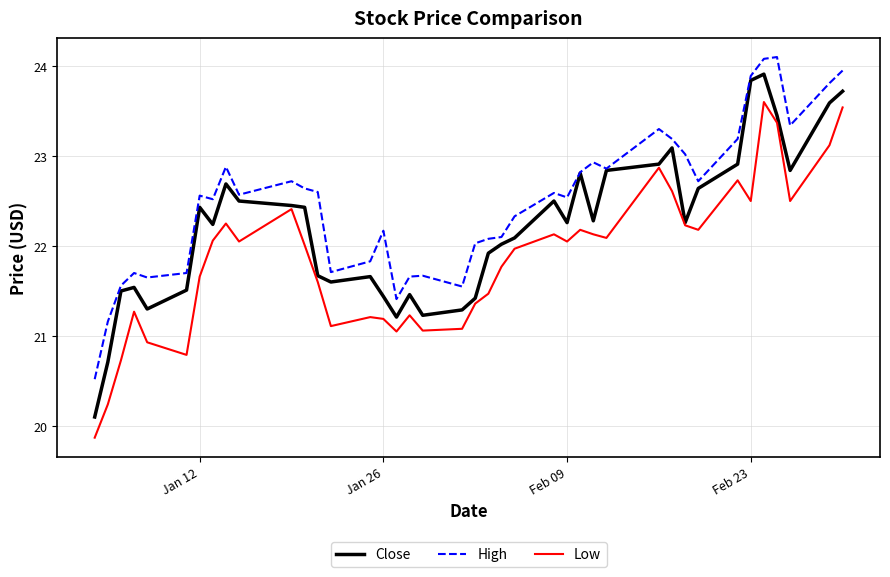

What is the lowest value of the Close series?

20.1